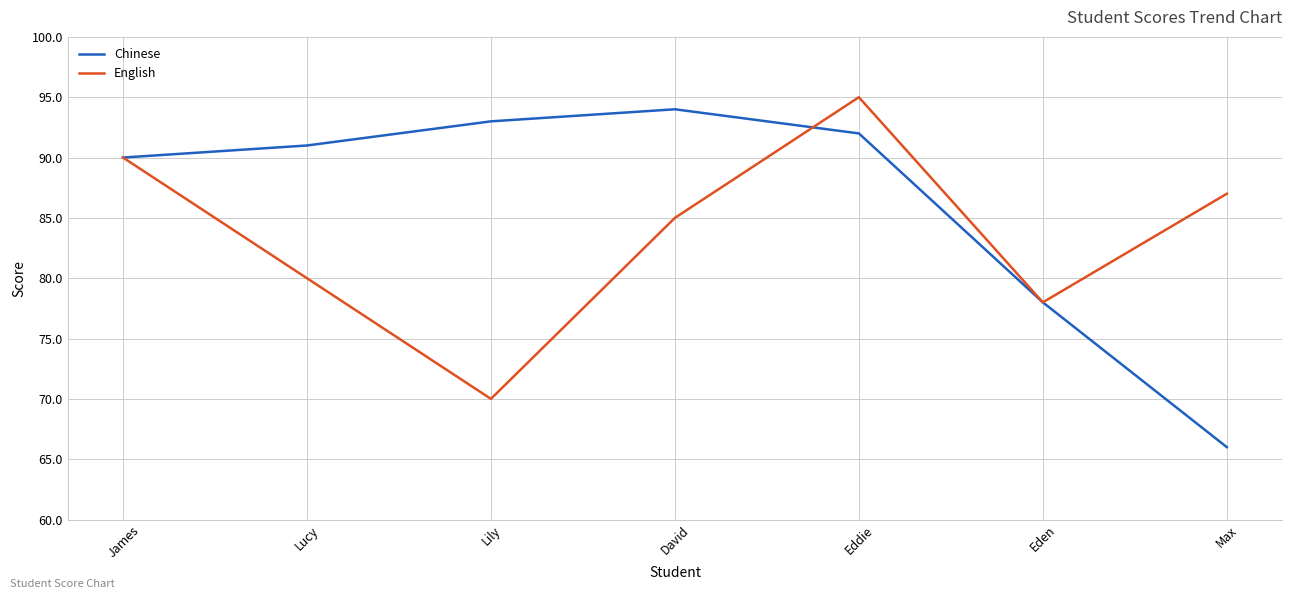

At which label is Chinese closest to 80?

Eden